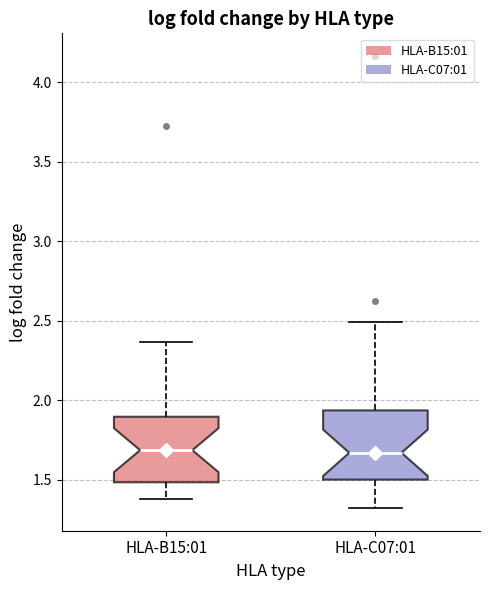

Reading left to right, read every box against the y-axis: the position of its median line, the range the box covers, and the ends of its whiskers. The values are not printed on the chart, so give them approximately, as read against the axis.

HLA-B15:01: median 1.70, box 1.50 to 1.90, whiskers 1.40 to 2.35
HLA-C07:01: median 1.65, box 1.50 to 1.95, whiskers 1.30 to 2.50